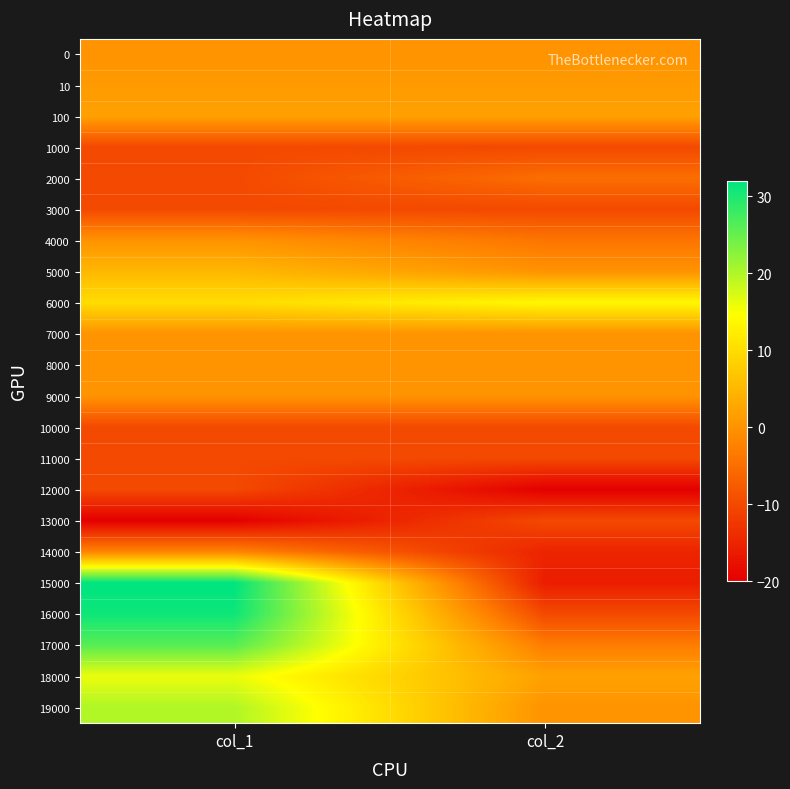

Which category has the lowest value across all series?

col_2